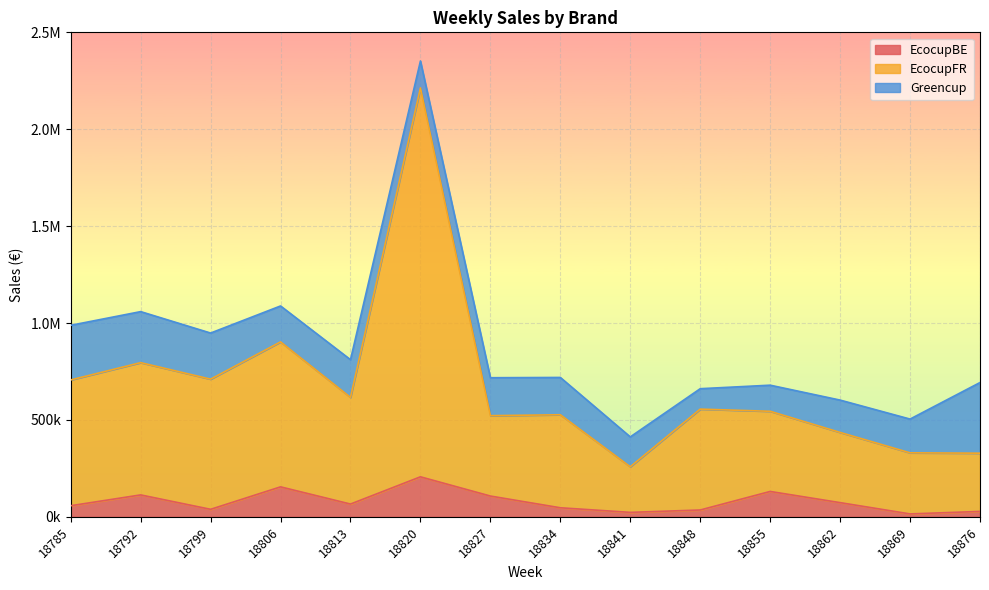

At which label does EcocupFR reach its peak?

18820